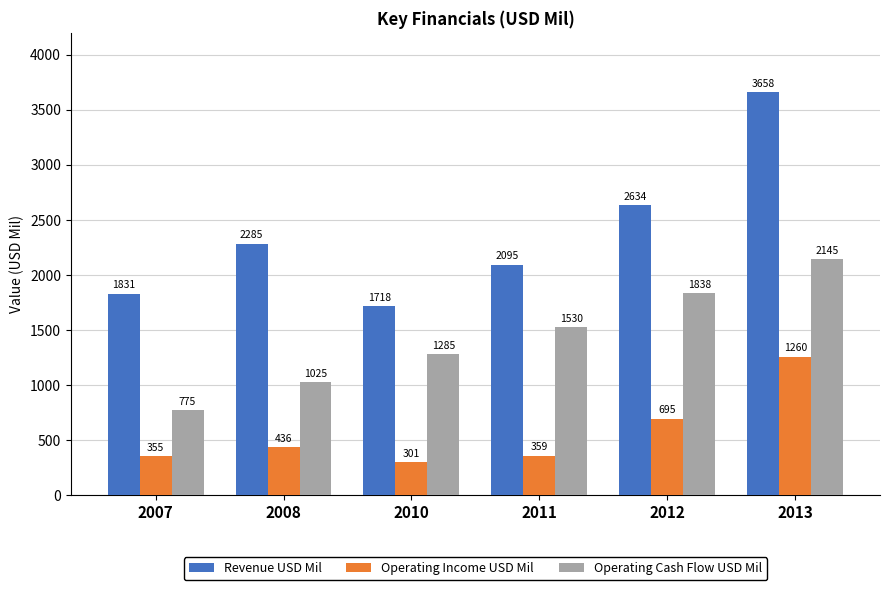

What is the value of the Operating Cash Flow USD Mil bar at the 3rd from the left?

1285